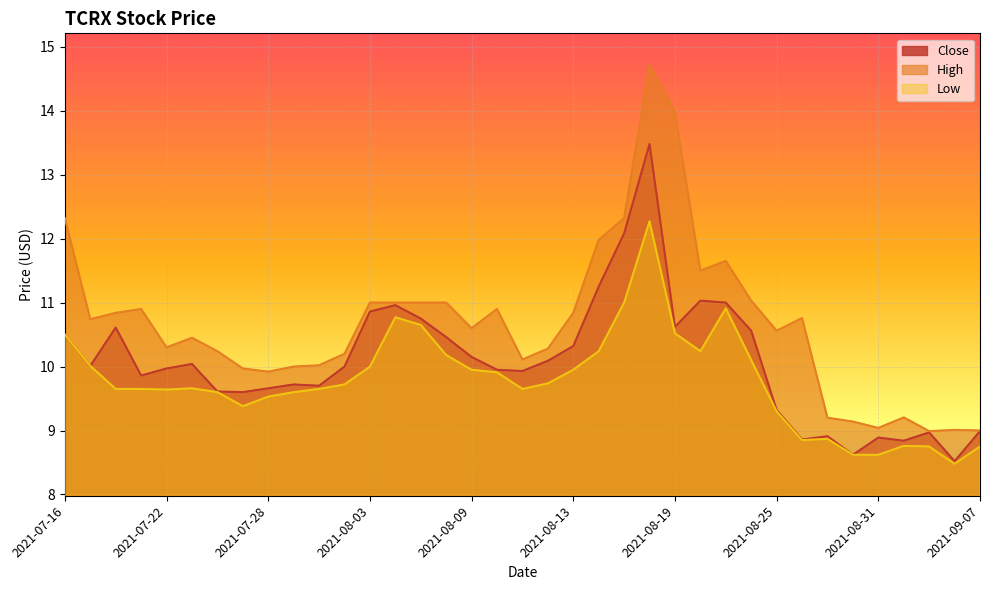

List the labels in order of Close value, largest first.

2021-08-18, 2021-08-17, 2021-08-16, 2021-08-20, 2021-08-23, 2021-08-04, 2021-08-03, 2021-08-05, 2021-08-19, 2021-07-20, 2021-08-24, 2021-07-16, 2021-08-06, 2021-08-13, 2021-08-09, 2021-08-12, 2021-07-23, 2021-07-19, 2021-08-02, 2021-07-22, 2021-08-10, 2021-08-11, 2021-07-21, 2021-07-29, 2021-07-30, 2021-07-28, 2021-07-26, 2021-07-27, 2021-08-25, 2021-09-07, 2021-09-02, 2021-08-27, 2021-08-31, 2021-08-26, 2021-09-01, 2021-08-30, 2021-09-03